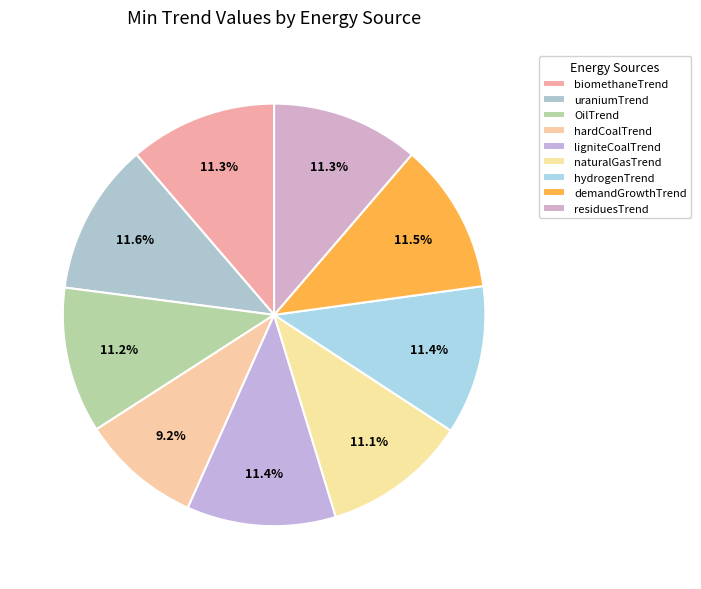

How many slices are in this pie chart?

9